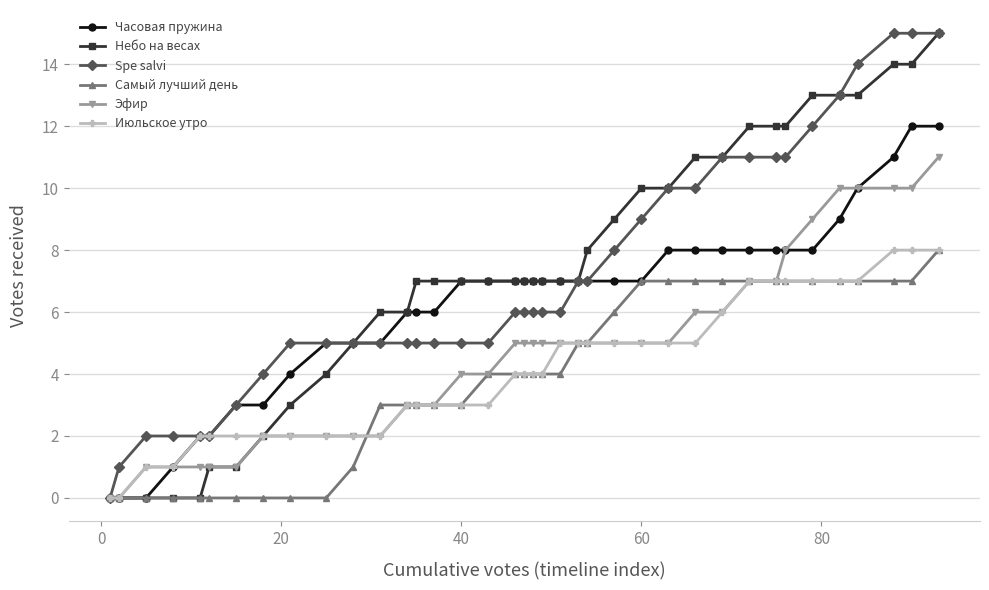

What is the greatest value displayed?

15